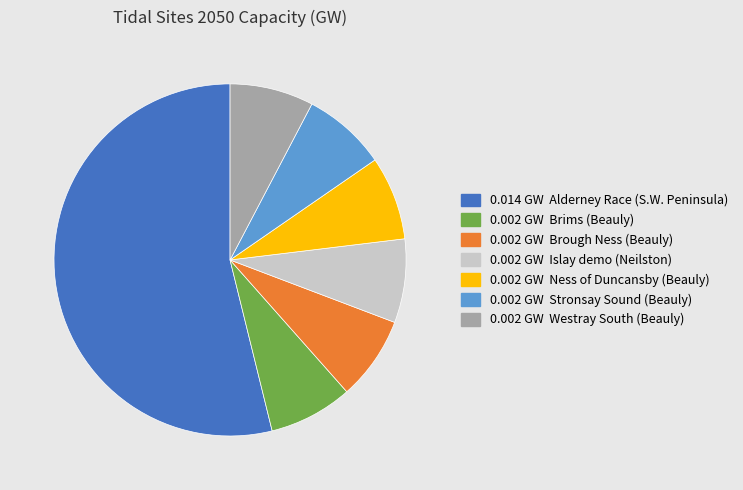

Is there a majority slice in this chart?

Yes